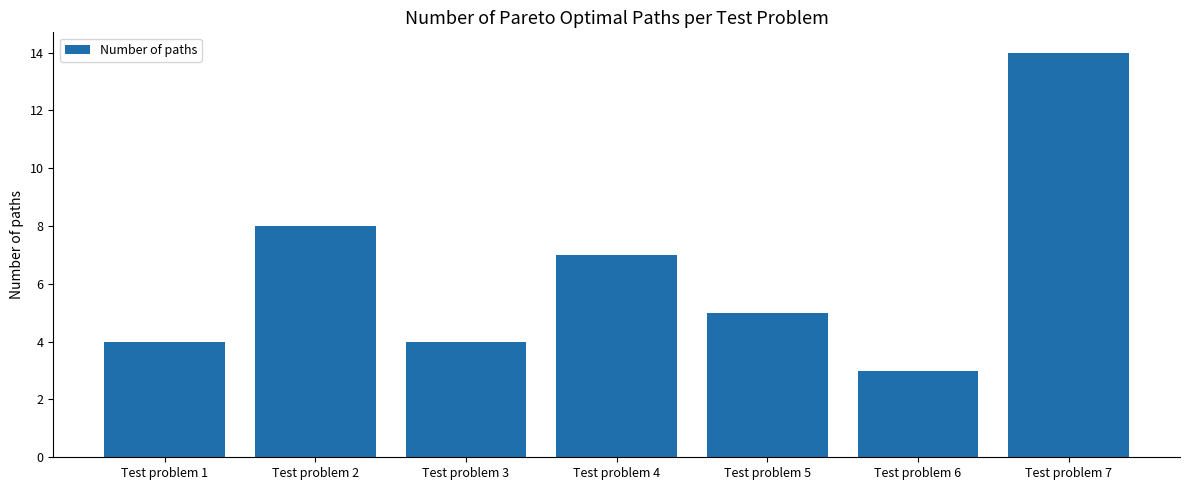

Reading left to right, transcribe all the data shown in this chart.

4	8	4	7	5	3	14